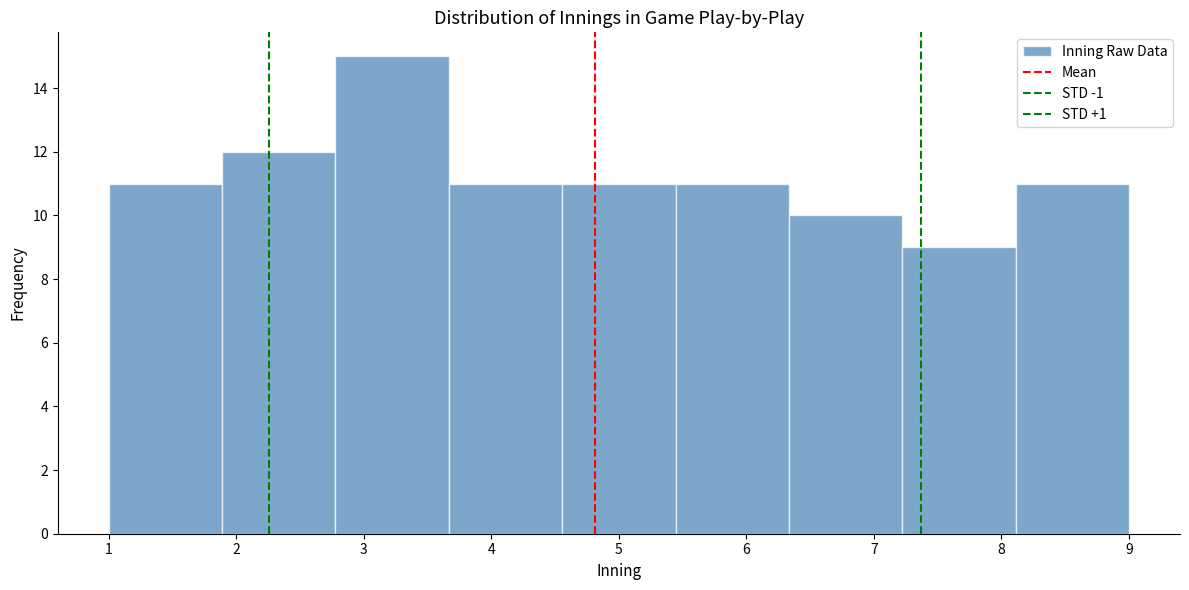

Reading left to right, list every bar in this chart as the range it spans on the x-axis followed by its height. Neither the bar edges nor the heights are printed on the chart, so give them approximately, as read against the axes.

1.0 to 1.9: 11
1.9 to 2.8: 12
2.8 to 3.7: 15
3.7 to 4.6: 11
4.6 to 5.4: 11
5.4 to 6.3: 11
6.3 to 7.2: 10
7.2 to 8.1: 9
8.1 to 9.0: 11